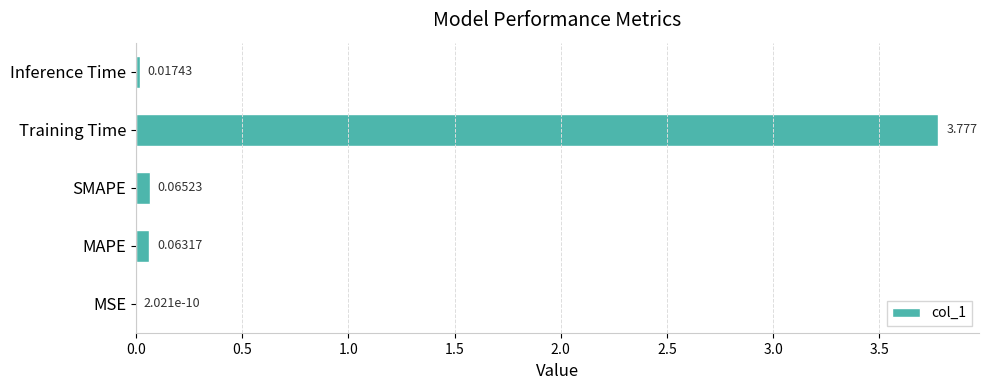

Which category has the highest value across all series?

Training Time